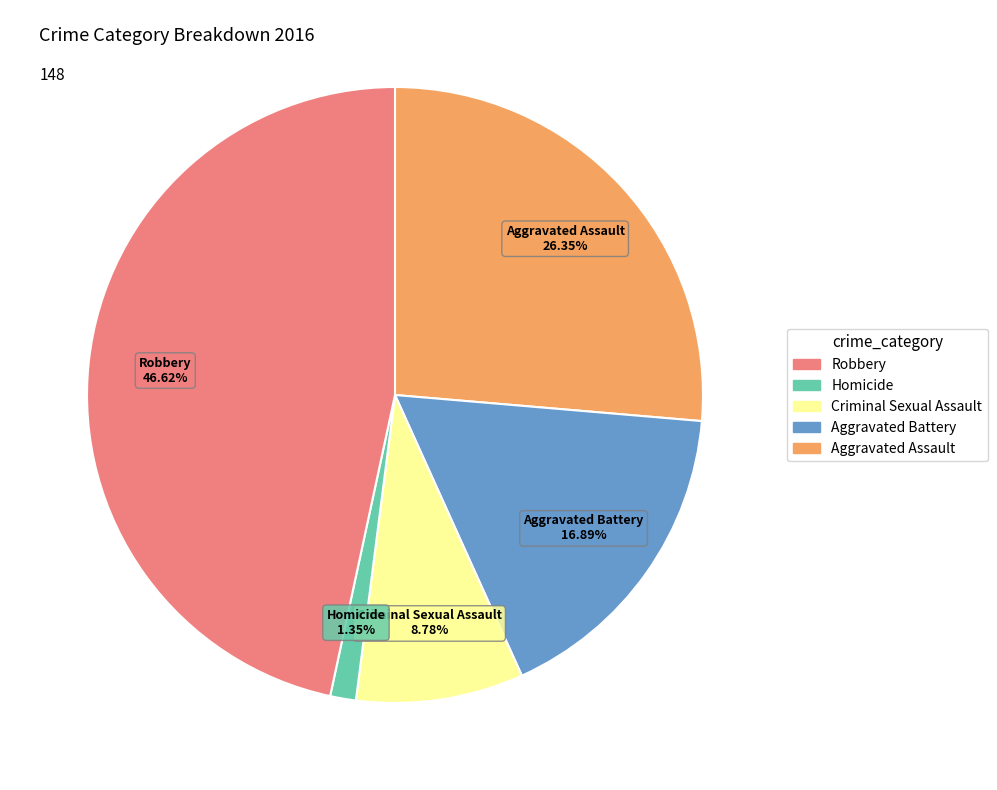

Do Robbery and Aggravated Assault together represent more than half of the pie?

Yes